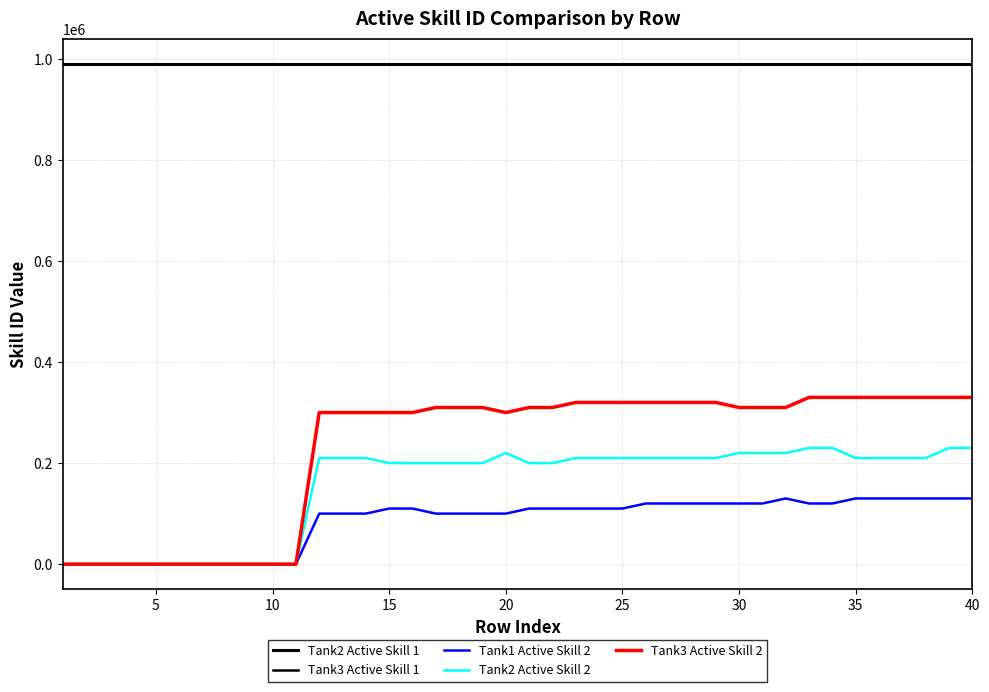

Rank the series by their maximum value, from lowest to highest.

Tank1 Active Skill 2, Tank2 Active Skill 2, Tank3 Active Skill 2, Tank2 Active Skill 1, Tank3 Active Skill 1